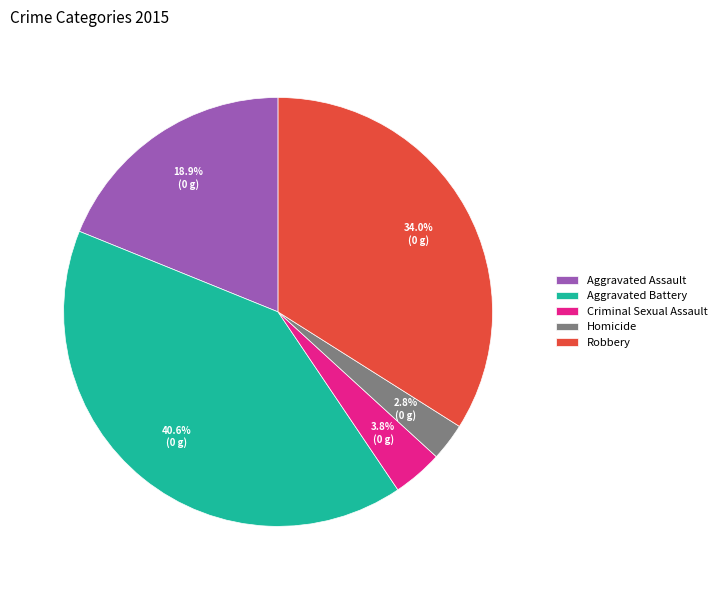

To the nearest percent, what percentage of the pie is Robbery?

34%